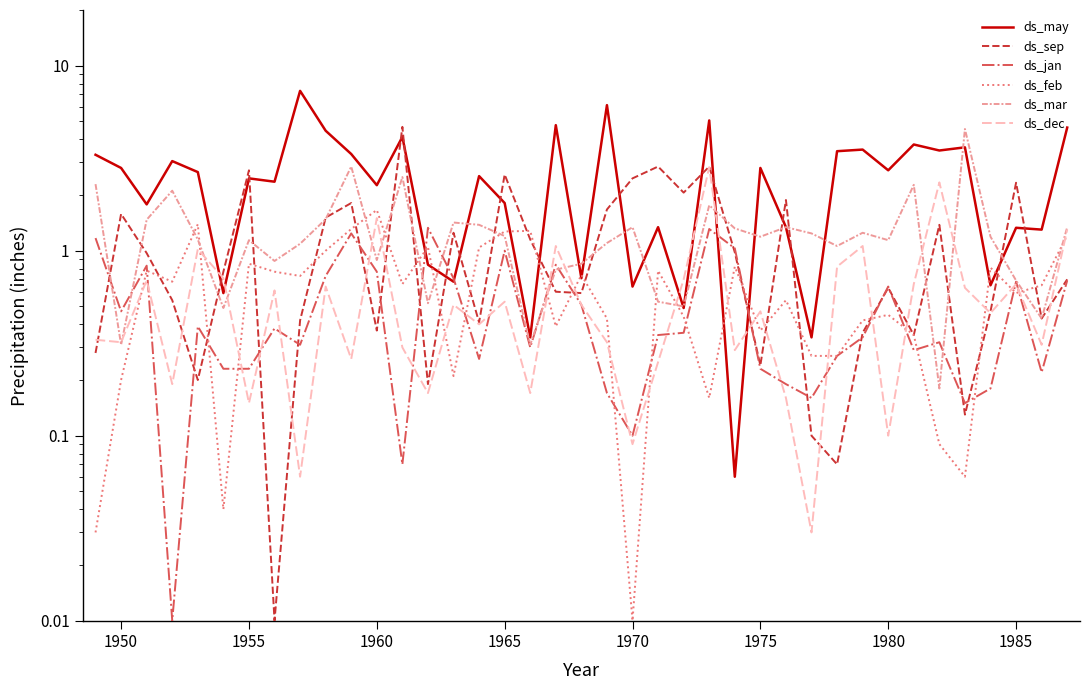

What is the greatest value displayed?

7.3